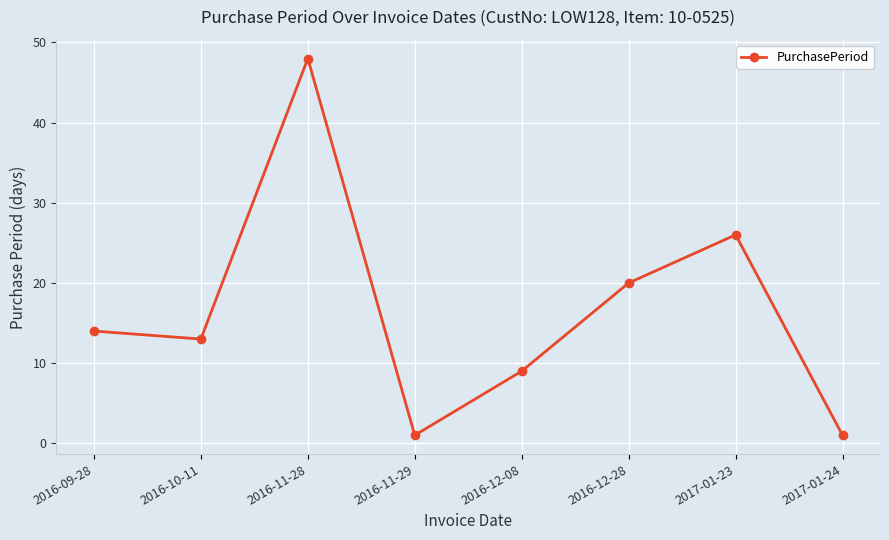

What is the label of the 6th point from the left?

2016-12-28